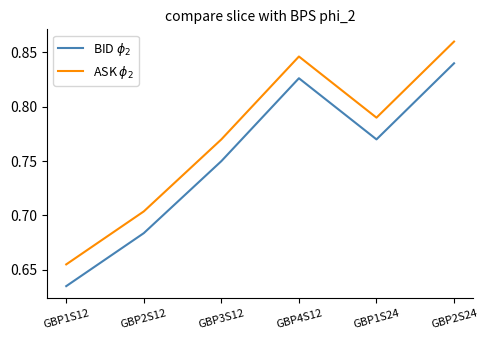

Which category has the lowest value across all series?

GBP1S12